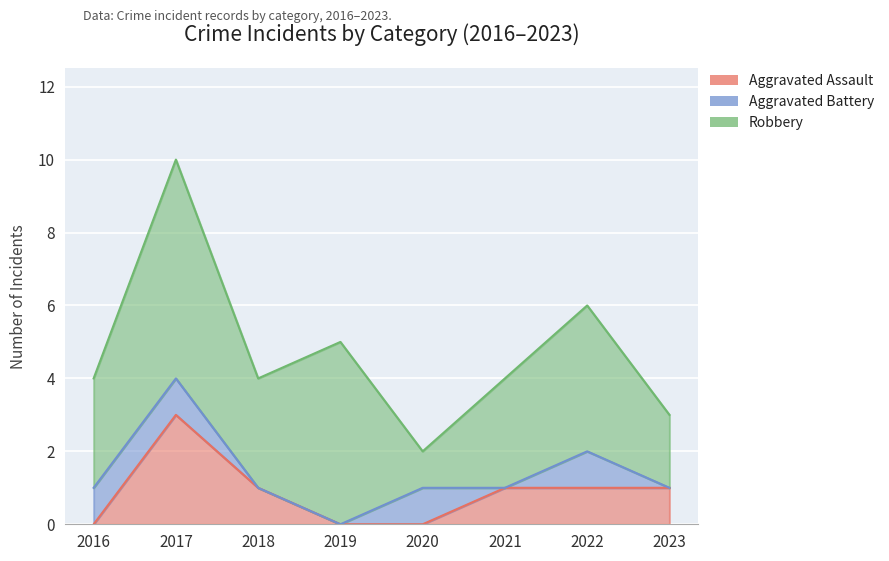

At which label is Aggravated Assault closest to 1?

2018